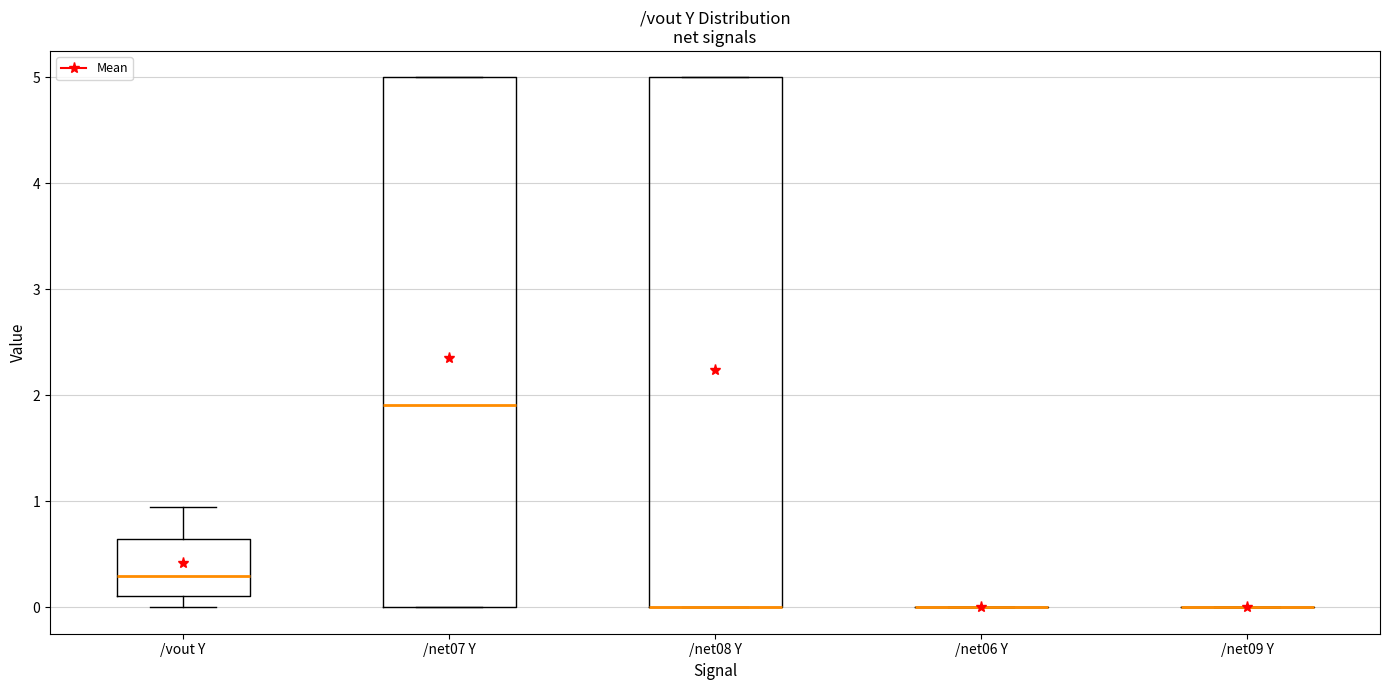

Reading left to right, transcribe this box plot: for each box, give where its median line is, the range the box spans, and where its two whiskers end, as read against the y-axis. The values are not printed on the chart, so give them approximately, as read against the axis.

/vout Y: median 0.3, box 0.1 to 0.6, whiskers 0.0 to 0.9
/net07 Y: median 1.9, box 0.0 to 5.0, whiskers 0.0 to 5.0
/net08 Y: median 0.0 (drawn on the box's lower edge), box 0.0 to 5.0, whiskers 0.0 to 5.0
/net06 Y: box collapsed to a line at 0.0, whiskers 0.0 to 0.0
/net09 Y: box collapsed to a line at 0.0, whiskers 0.0 to 0.0